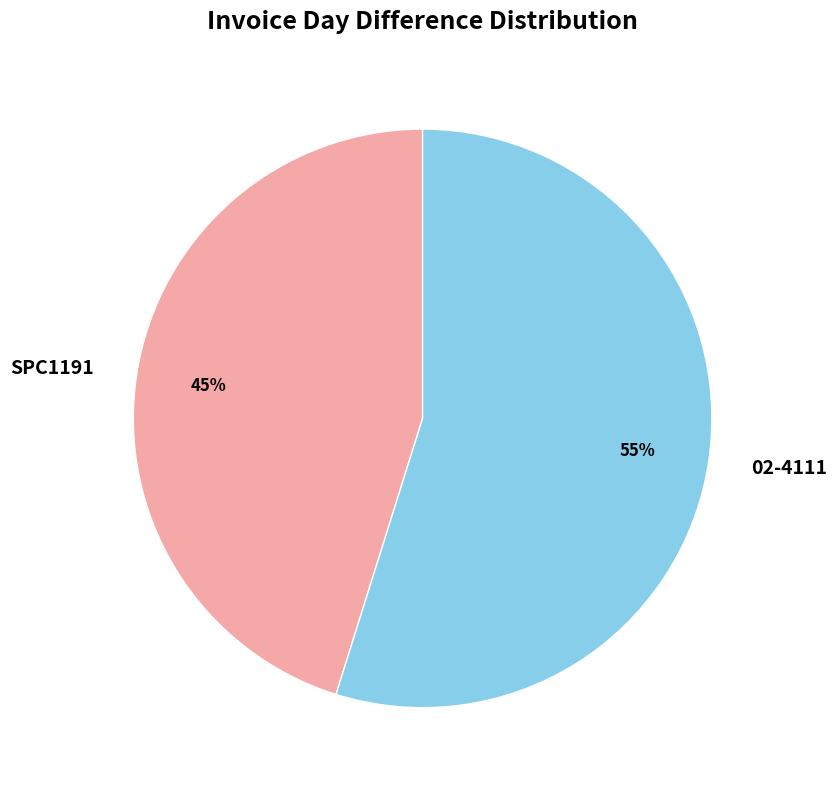

To the nearest percent, what is the difference between the largest and smallest slice percentages?

10%